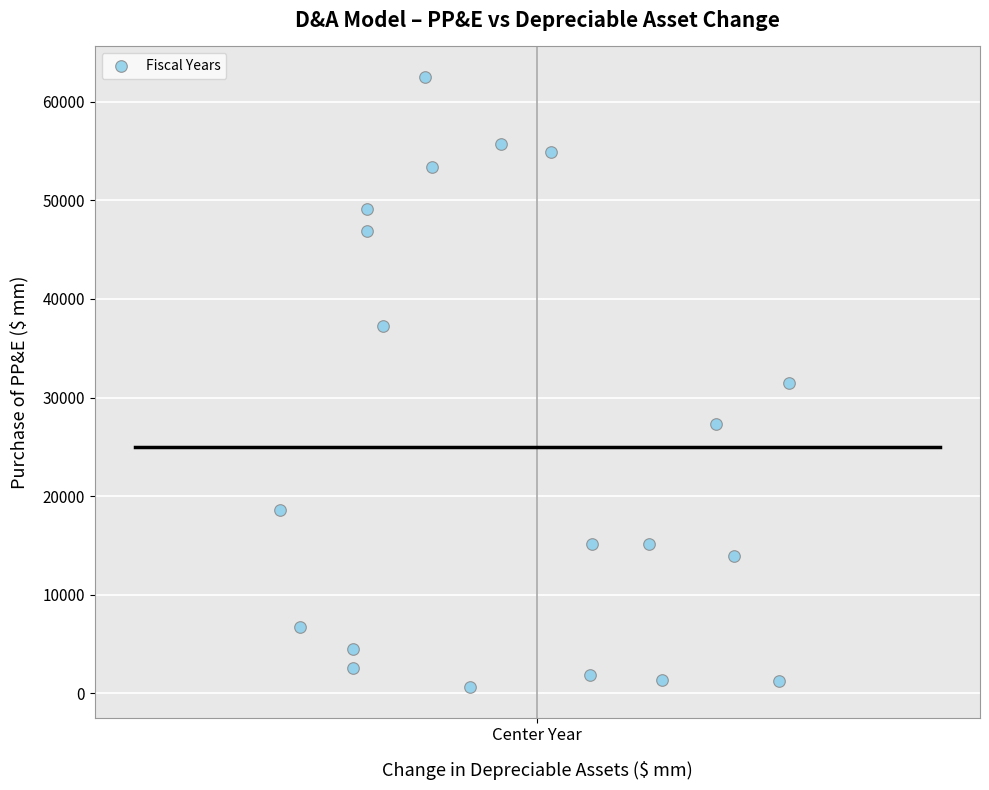

What is the range of Y values (max minus min)?

61931.4